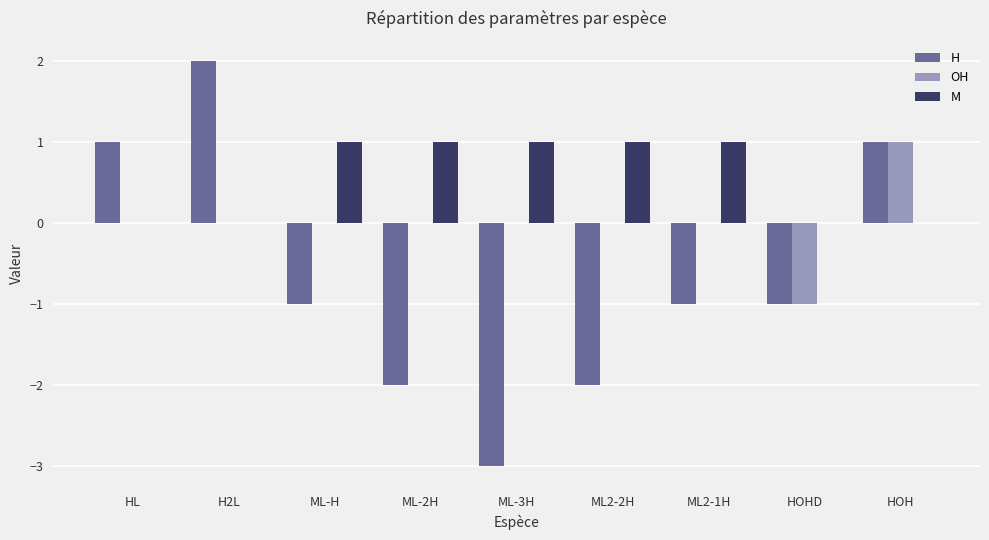

Which series has the largest total across all categories?

M